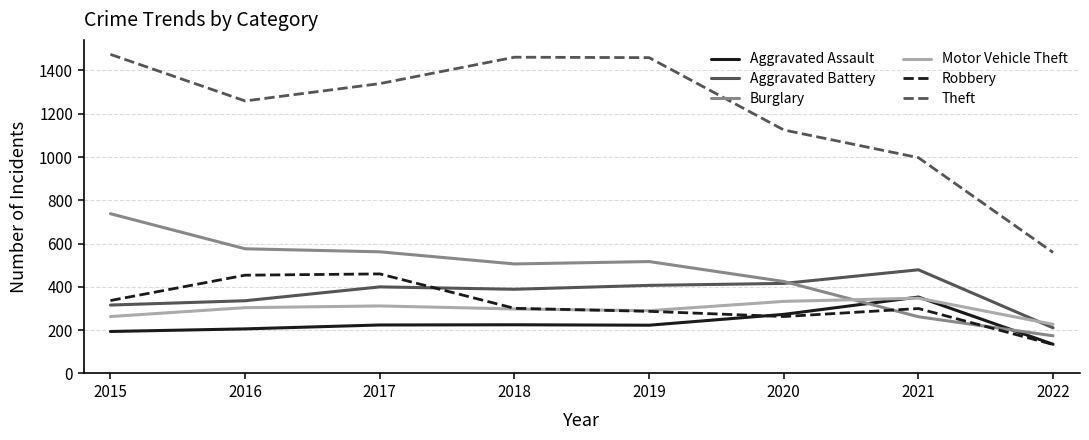

What is the minimum value shown in the chart?

134